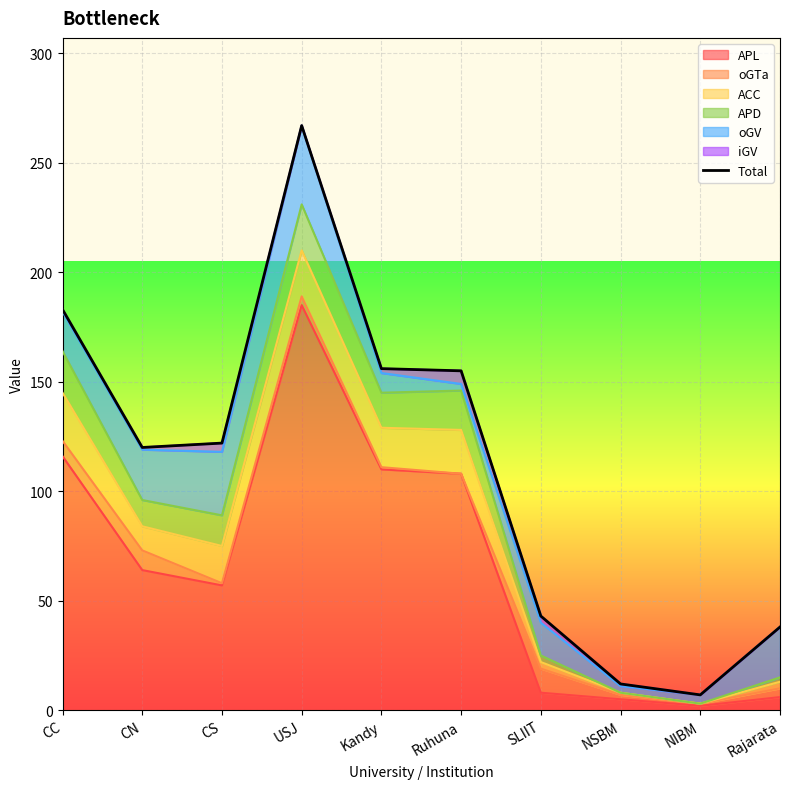

Which label corresponds to the largest value in the chart?

USJ